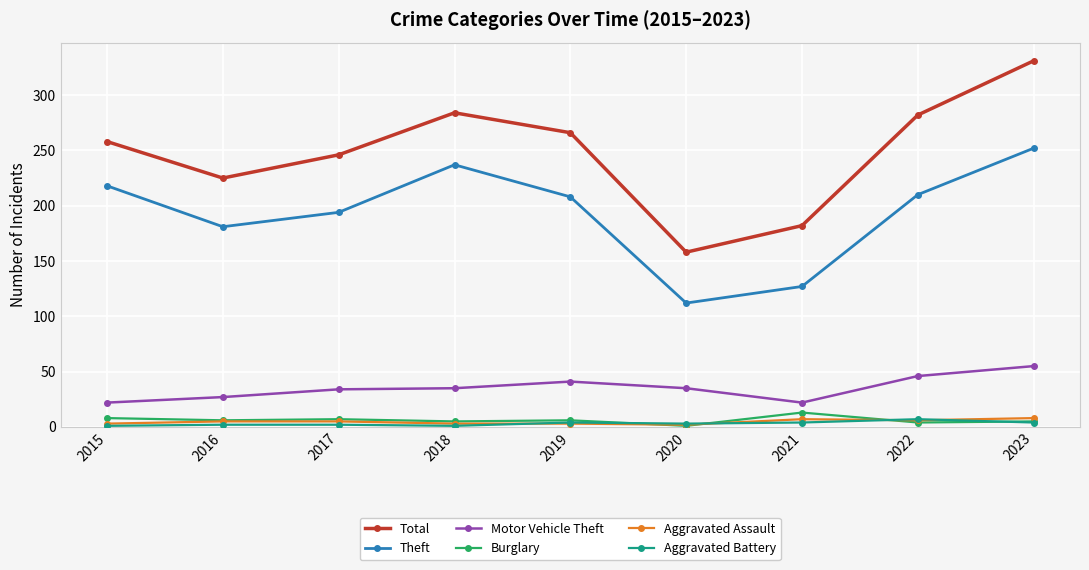

The value of Burglary at 2021 is 13. True or false?

True